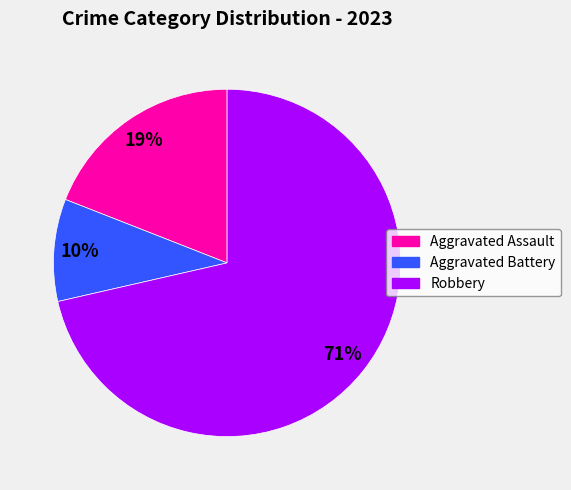

Is the sum of Aggravated Battery and Robbery greater than half?

Yes